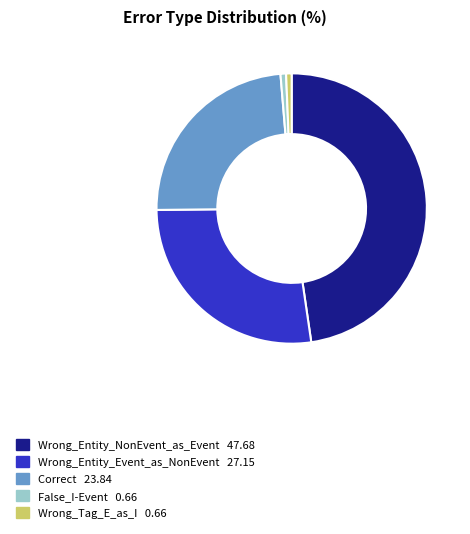

Does any single category account for the majority?

No